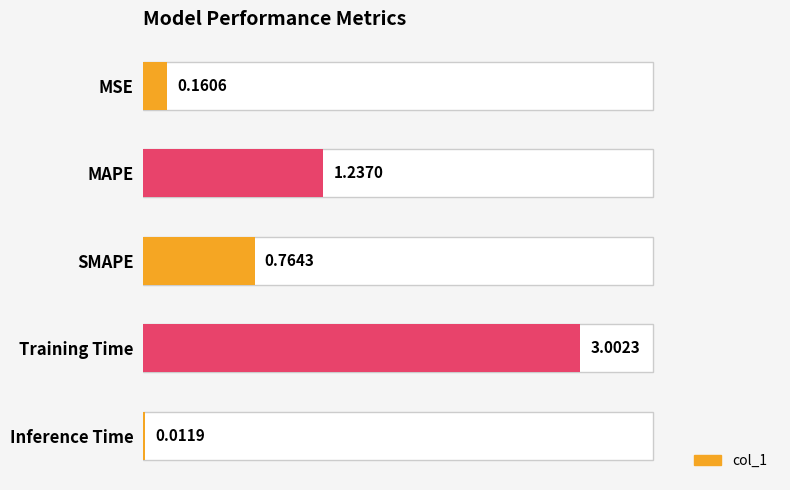

Is it true that the value at Inference Time is 0.0?

True